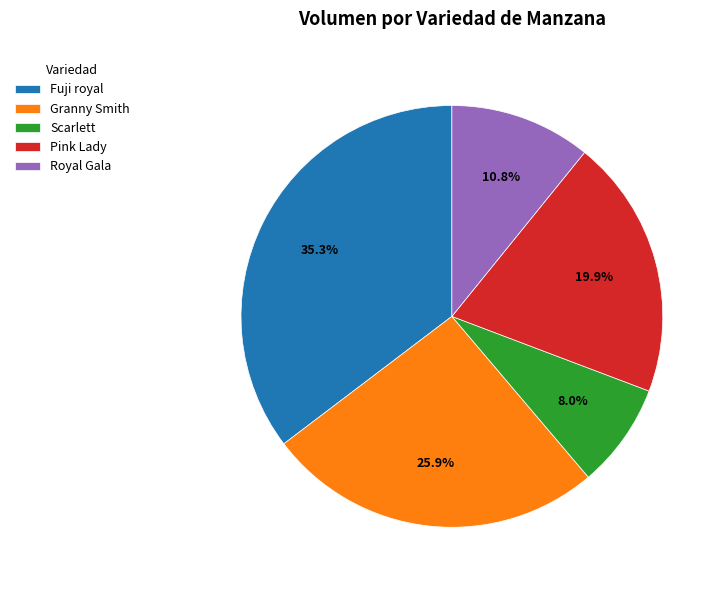

Rank the categories by value from lowest to highest.

Scarlett, Royal Gala, Pink Lady, Granny Smith, Fuji royal